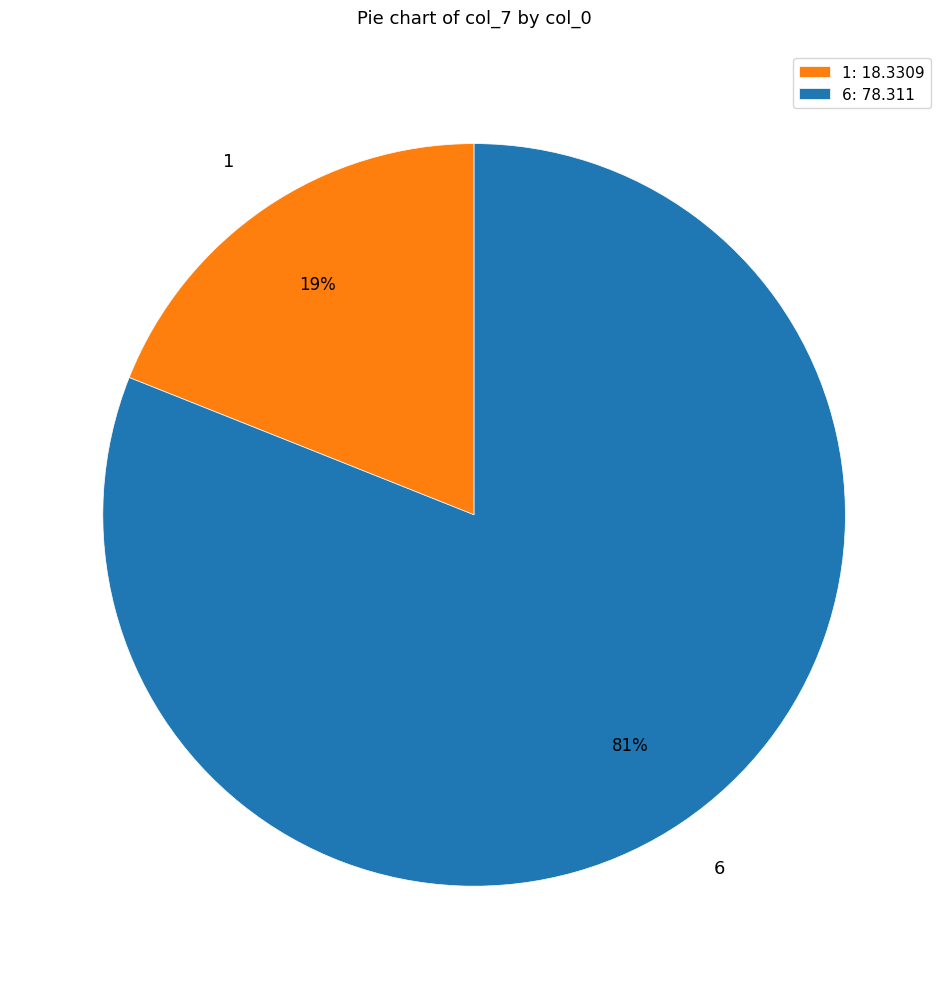

Which category has the smallest portion of the pie?

1